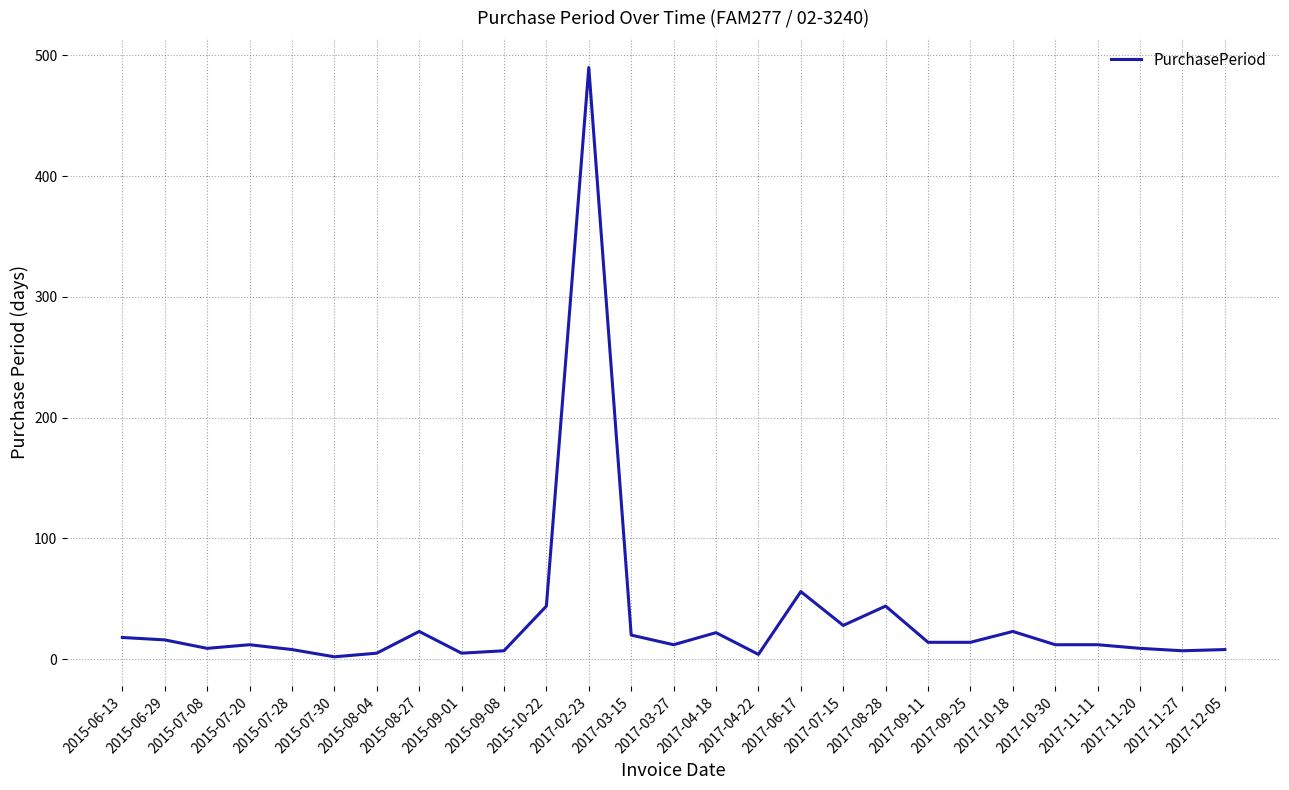

What is the ratio of the value at 2015-07-30 to the value at 2015-07-20?

0.2